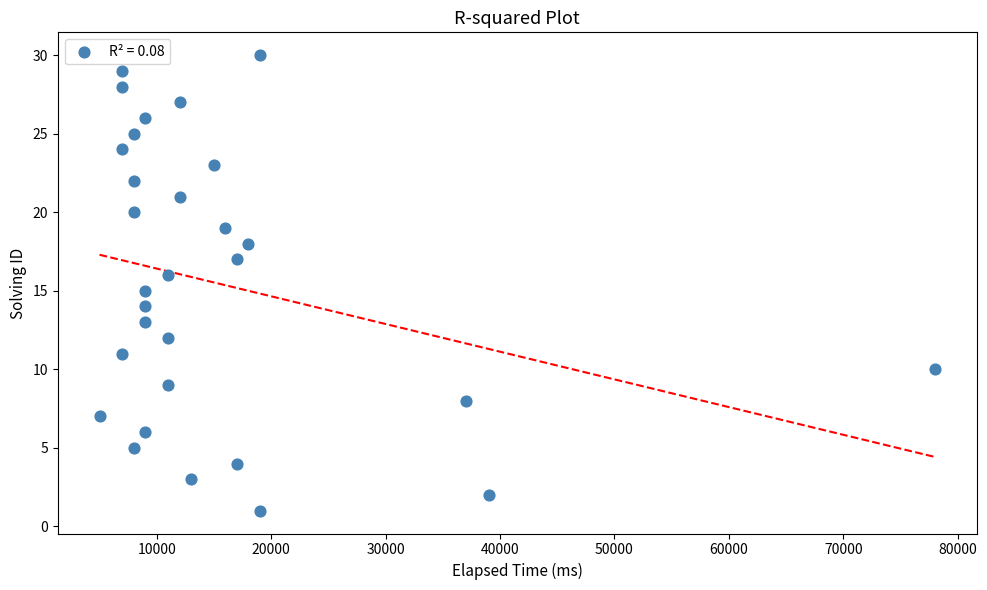

What is the range of Y values (max minus min)?

29